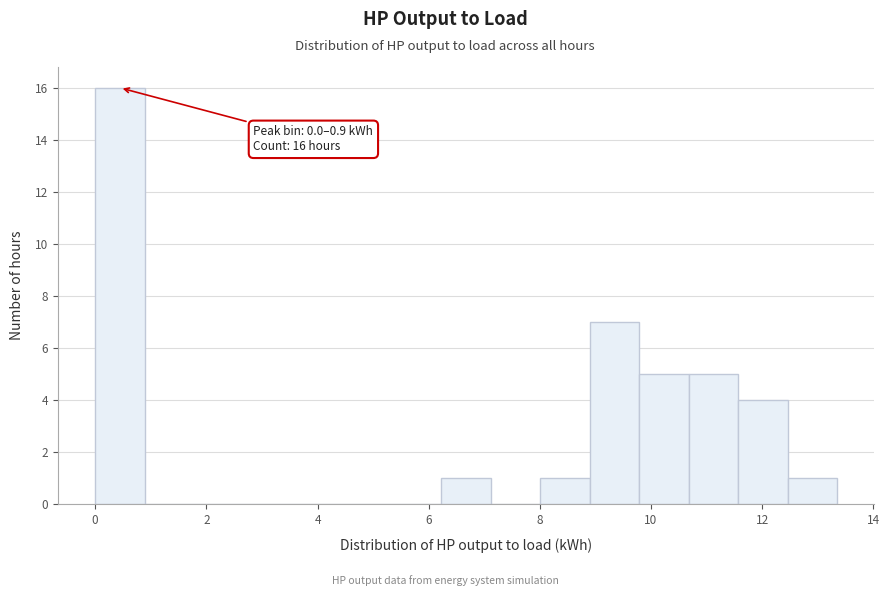

Over which range of the x-axis is the bar tallest?

0.0 to 0.8